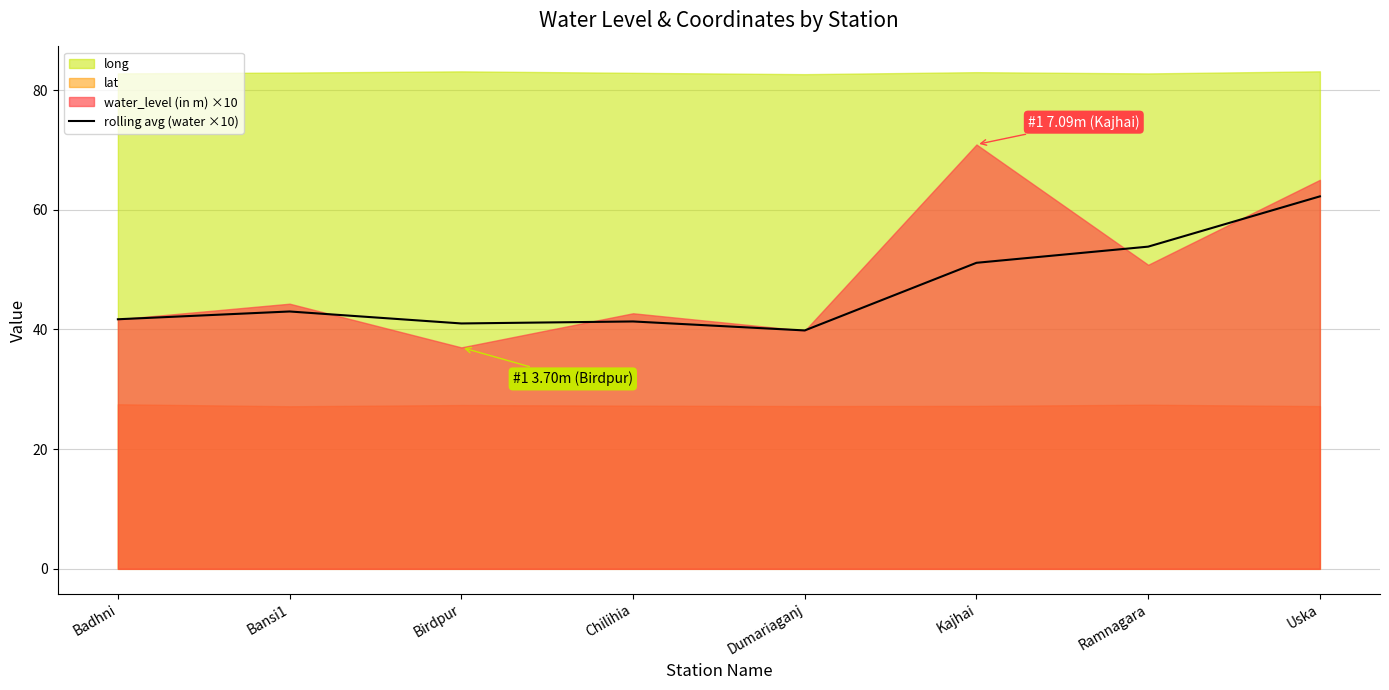

Is it true that rolling avg (water ×10) equals 41.3 at Chilihia?

True